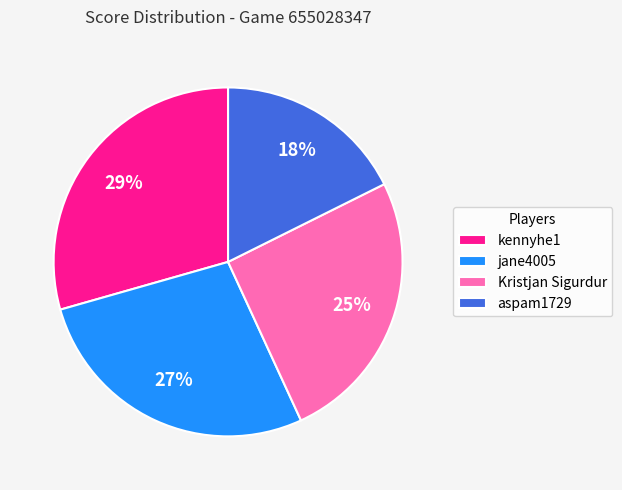

Which slice is the smallest?

aspam1729